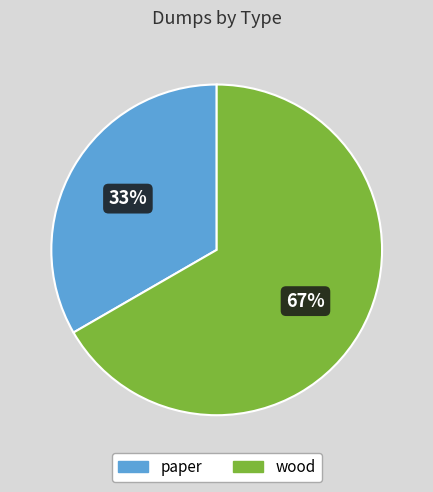

Is the sum of paper and wood greater than half?

Yes